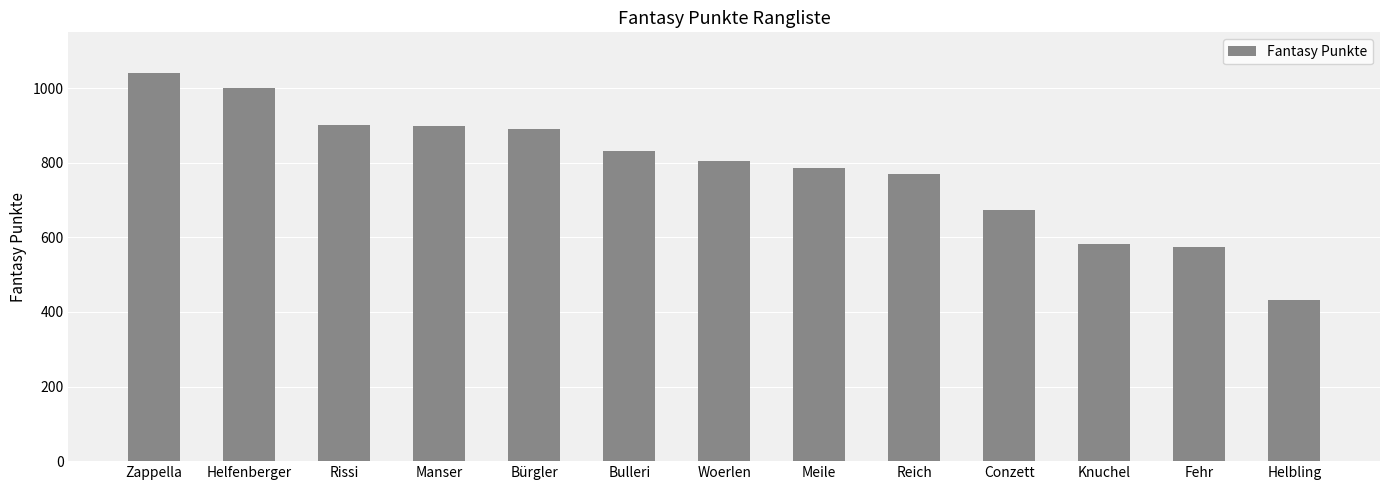

How many bars are there in total?

13